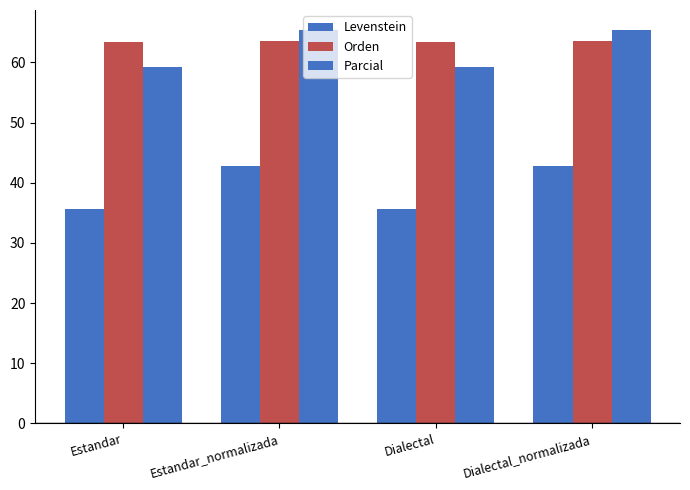

What is the label of the 4th bar from the right?

Estandar